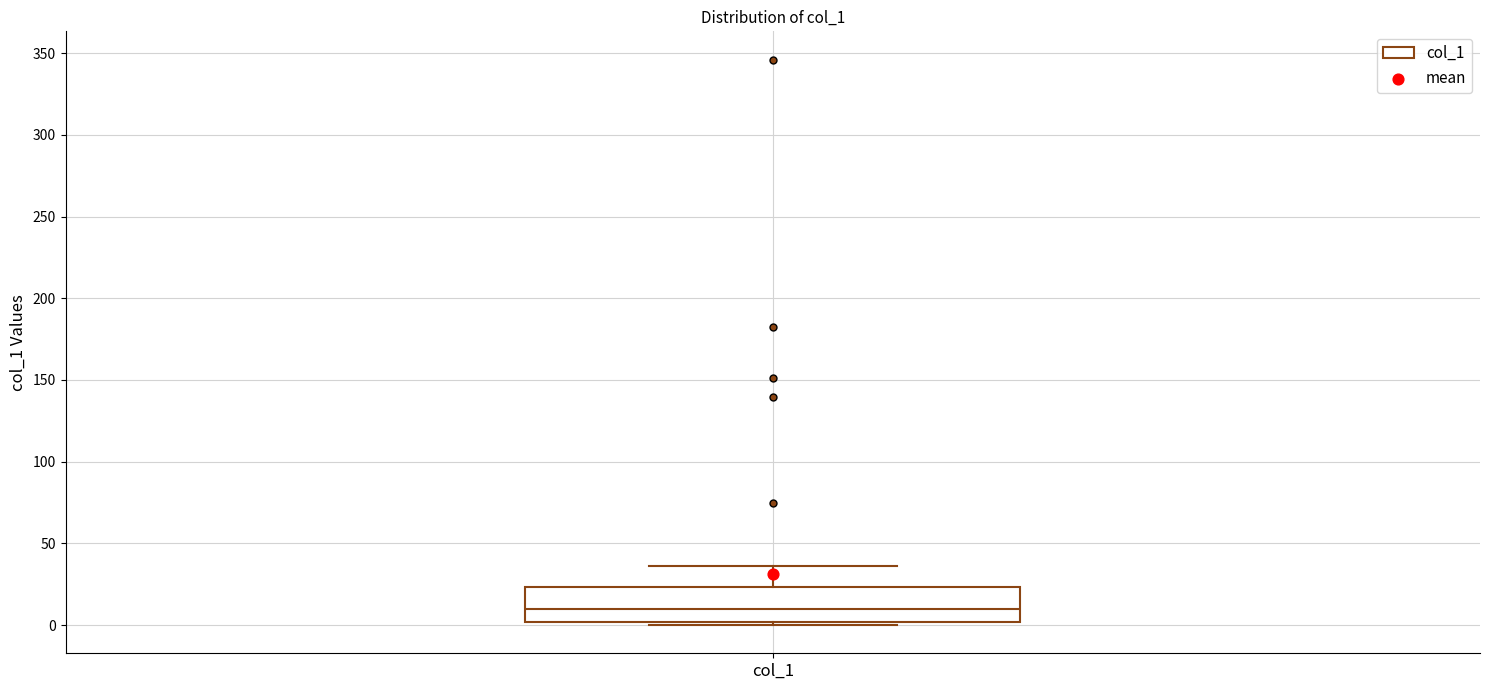

Where is the lower edge of the box for col_1 on the y-axis? The values are not printed on the chart, so give them approximately, as read against the axis.

0